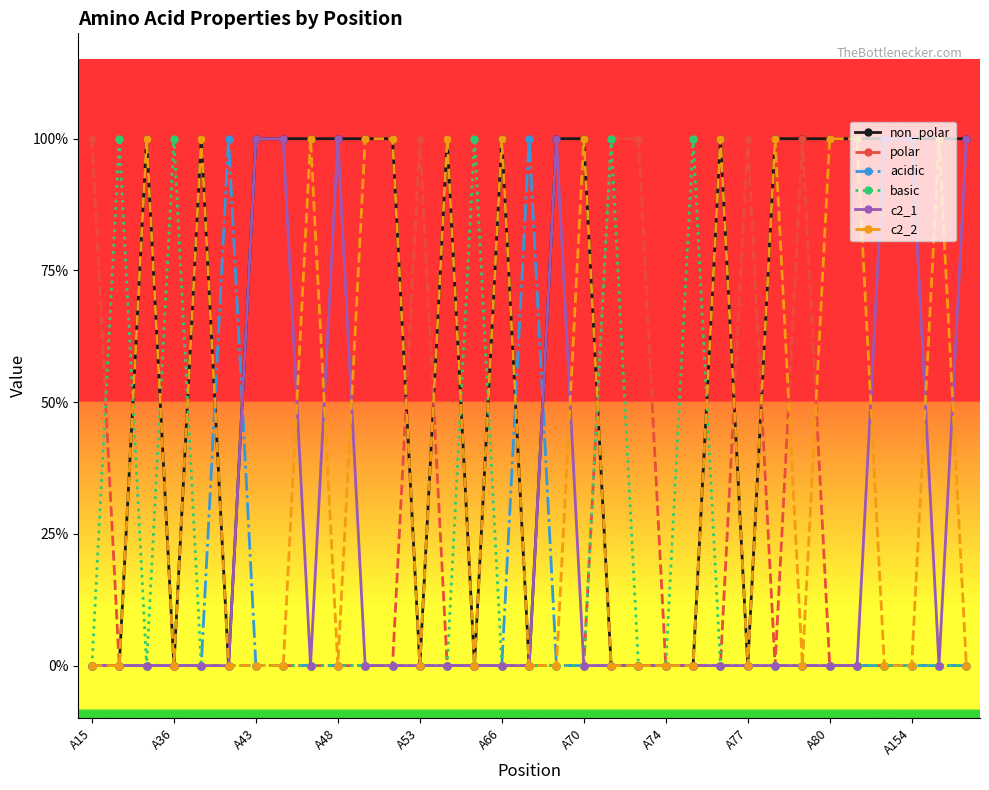

Does the chart have visible grid lines?

No